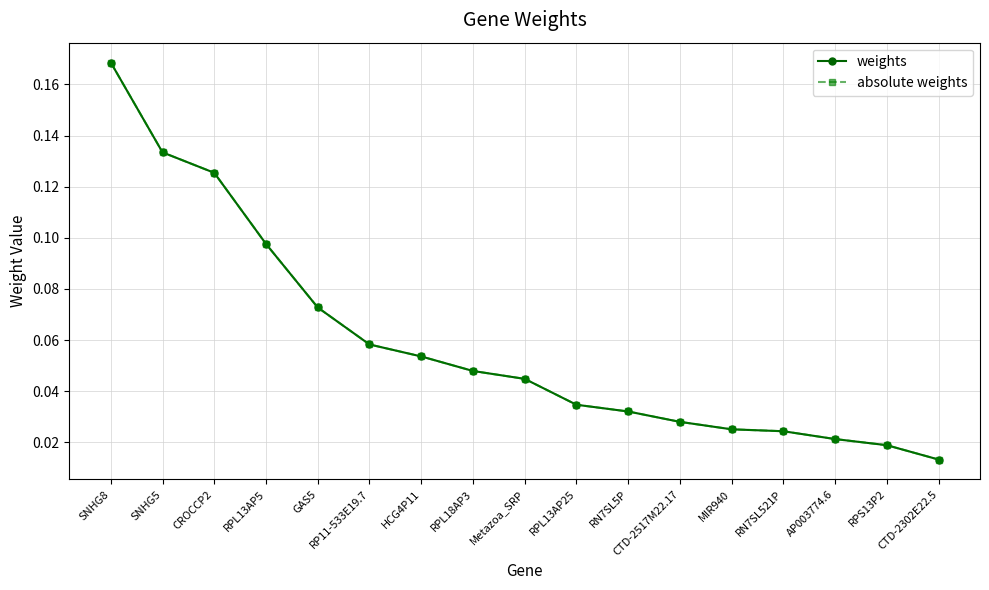

Which series has the widest spread of values?

weights